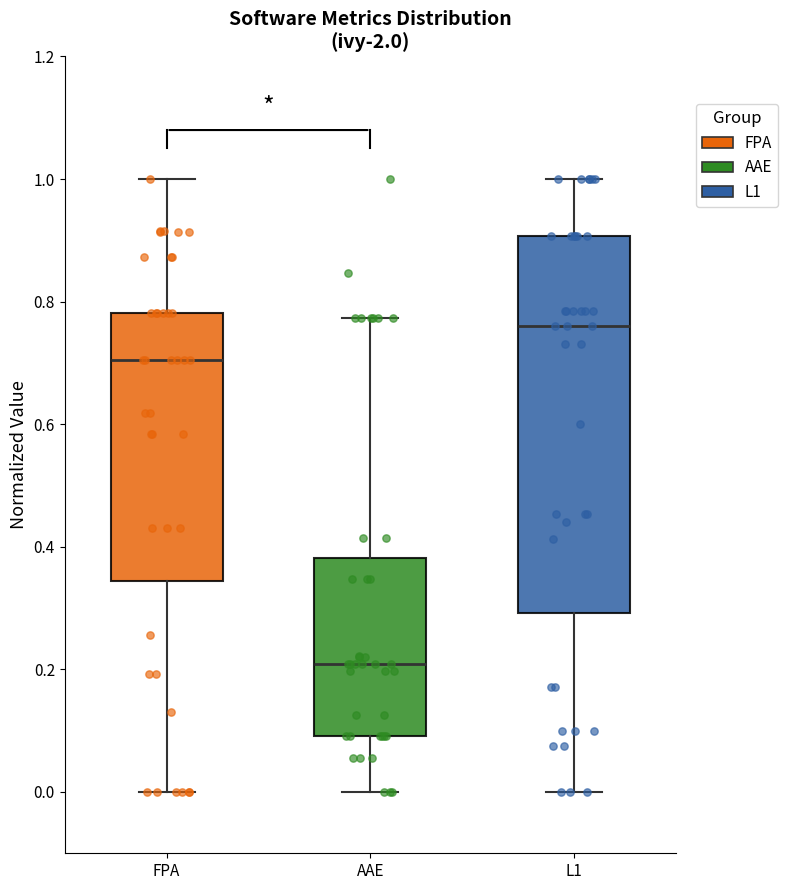

Comparing the boxes themselves (not the whiskers), which one is the tallest?

L1